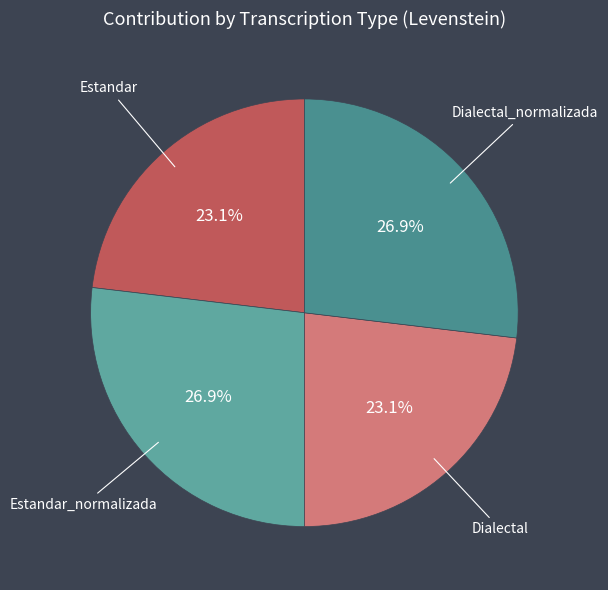

How many slices are in this pie chart?

4